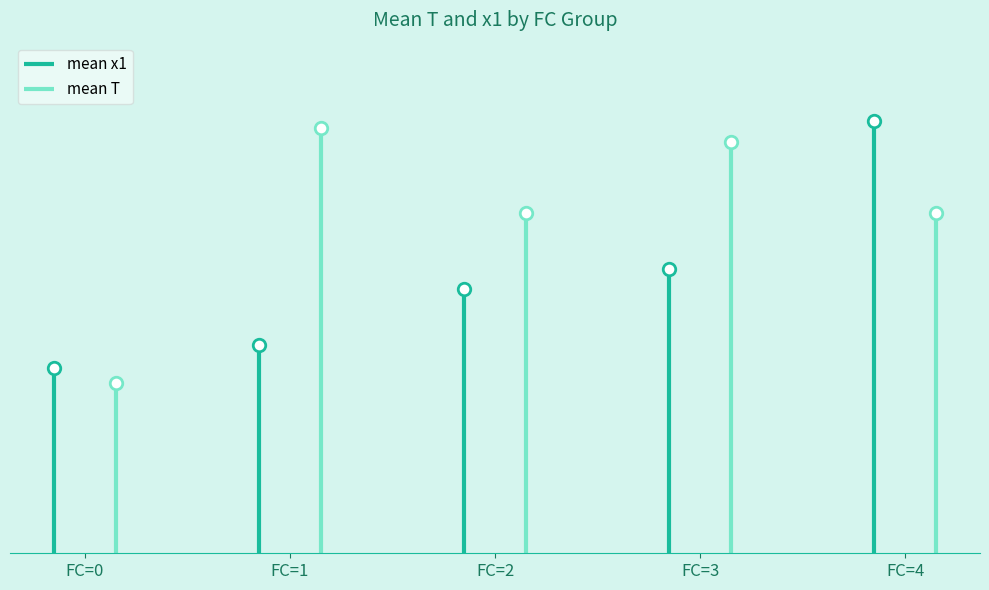

At FC=0, list the series in order from largest to smallest.

mean_x1, mean_T